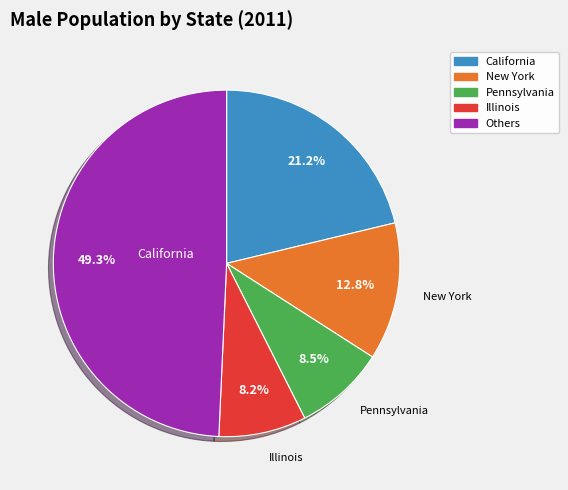

Between New York and California, which is larger?

California